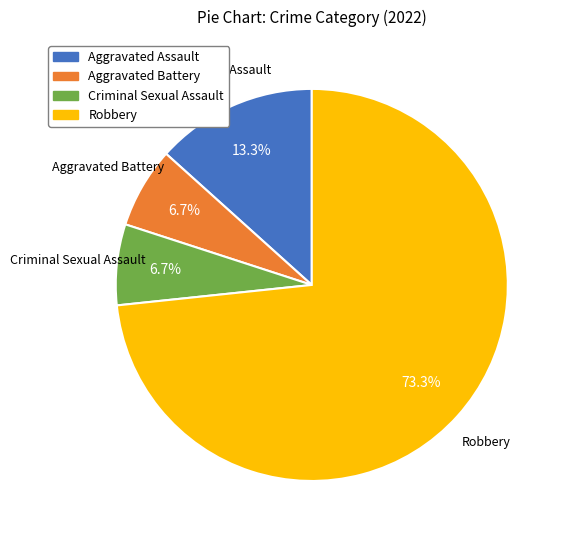

True or false: Aggravated Battery accounts for 16% of the total.

False